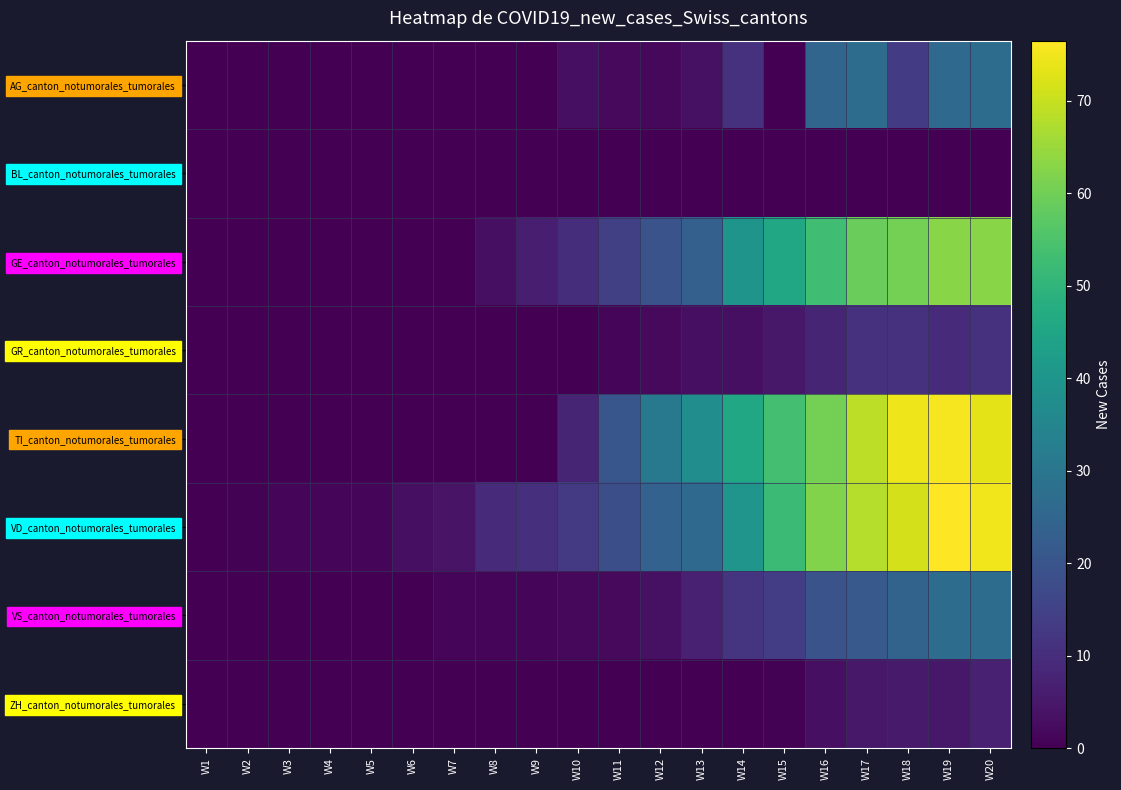

Reading left to right, what are all the values shown in this chart?

AG_canton_notumorales_tumorales: W1=0.0	W2=0.0	W3=0.0	W4=0.0	W5=0.0	W6=0.0	W7=0.0	W8=0.0	W9=0.0	W10=3.0	W11=2.0	W12=1.5	W13=3.5	W14=11.0	W15=0.0	W16=25.0	W17=27.0	W18=13.5	W19=26.0	W20=27.0
BL_canton_notumorales_tumorales: W1=0.0	W2=0.0	W3=0.0	W4=0.0	W5=0.0	W6=0.0	W7=0.0	W8=0.0	W9=0.0	W10=0.0	W11=0.0	W12=0.0	W13=0.0	W14=0.0	W15=0.0	W16=0.0	W17=0.0	W18=0.0	W19=0.0	W20=0.0
GE_canton_notumorales_tumorales: W1=0.0	W2=0.0	W3=0.0	W4=0.0	W5=0.0	W6=0.0	W7=0.0	W8=3.0	W9=6.5	W10=10.0	W11=14.5	W12=19.5	W13=23.5	W14=39.5	W15=45.5	W16=53.0	W17=59.0	W18=60.5	W19=63.0	W20=63.0
GR_canton_notumorales_tumorales: W1=0.0	W2=0.0	W3=0.0	W4=0.0	W5=0.0	W6=0.0	W7=0.0	W8=0.0	W9=0.0	W10=0.0	W11=1.0	W12=2.0	W13=3.0	W14=3.0	W15=5.0	W16=8.0	W17=11.0	W18=11.0	W19=9.5	W20=11.0
TI_canton_notumorales_tumorales: W1=0.0	W2=0.0	W3=0.0	W4=0.0	W5=0.0	W6=0.0	W7=0.0	W8=0.0	W9=0.0	W10=8.0	W11=20.5	W12=31.0	W13=37.5	W14=45.5	W15=53.5	W16=60.5	W17=69.0	W18=74.5	W19=75.5	W20=73.5
VD_canton_notumorales_tumorales: W1=0.0	W2=0.5	W3=1.0	W4=1.0	W5=1.0	W6=3.0	W7=4.0	W8=9.0	W9=10.5	W10=13.0	W11=18.5	W12=24.0	W13=26.0	W14=40.0	W15=52.0	W16=62.0	W17=68.0	W18=71.5	W19=76.5	W20=75.0
VS_canton_notumorales_tumorales: W1=0.0	W2=0.0	W3=0.0	W4=0.0	W5=0.0	W6=0.0	W7=1.0	W8=1.0	W9=1.0	W10=1.5	W11=2.0	W12=3.5	W13=7.0	W14=11.5	W15=14.0	W16=19.5	W17=21.5	W18=24.5	W19=27.0	W20=27.0
ZH_canton_notumorales_tumorales: W1=0.0	W2=0.0	W3=0.0	W4=0.0	W5=0.0	W6=0.0	W7=0.0	W8=0.0	W9=0.0	W10=0.0	W11=0.0	W12=0.0	W13=0.0	W14=0.0	W15=0.5	W16=3.0	W17=5.0	W18=5.5	W19=5.0	W20=7.0